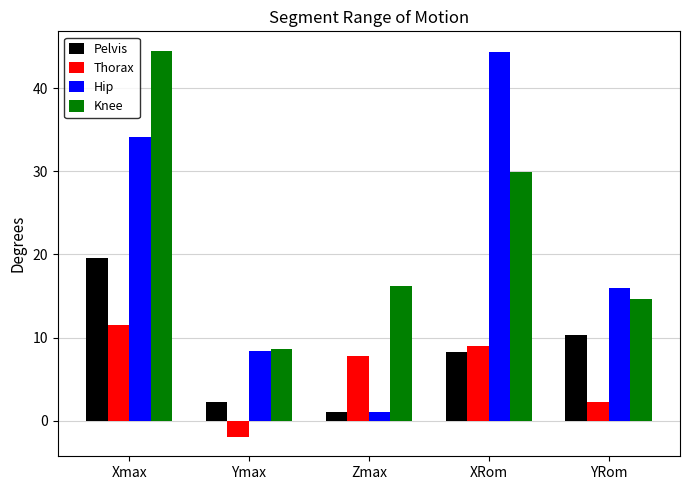

At which label is Hip closest to 22?

YRom